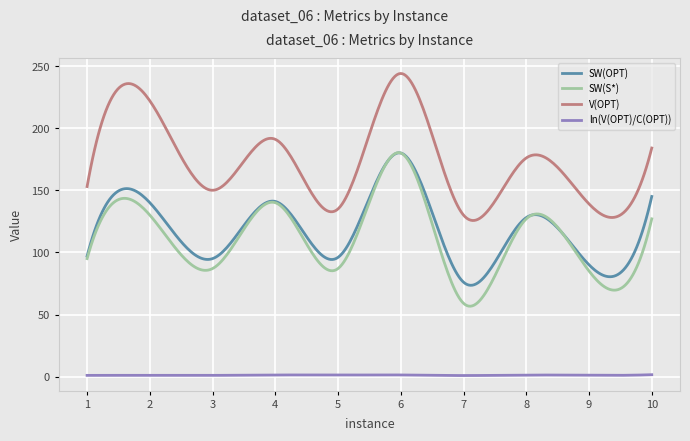

True or false: V(OPT) and SW(S*) intersect in this chart.

False